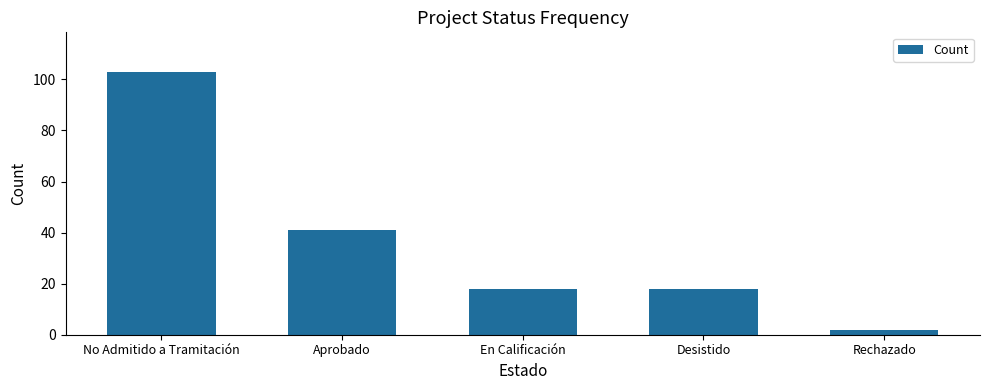

Reading right to left, what are all the values shown in this chart?

Rechazado=2	Desistido=18	En Calificación=18	Aprobado=41	No Admitido a Tramitación=103